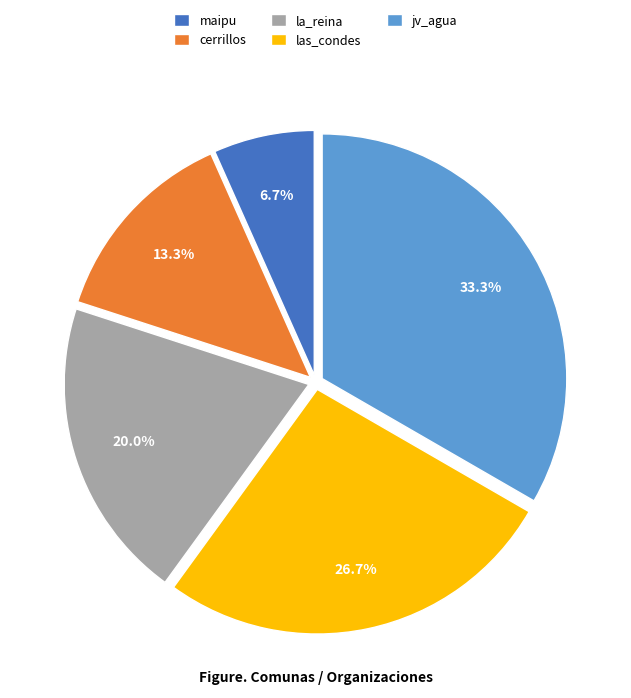

True or false: la_reina accounts for 20% of the total.

True